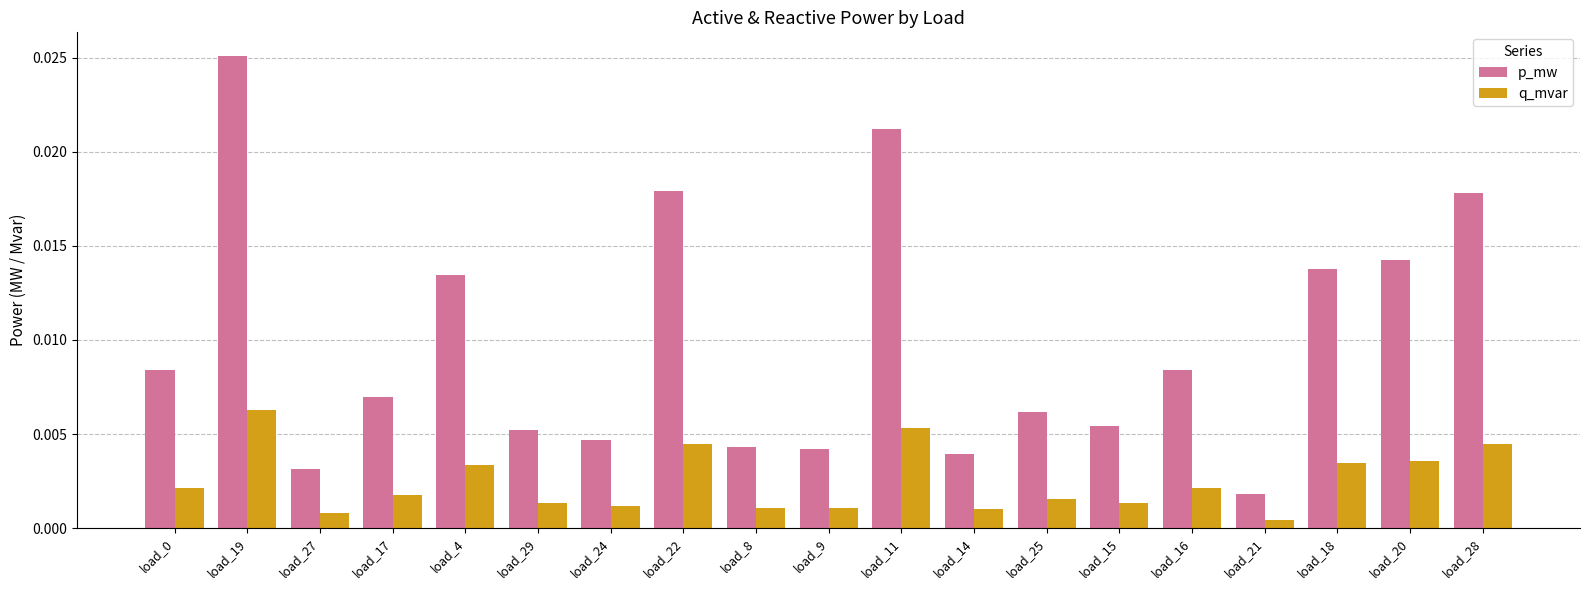

Rank the series by their average value, from highest to lowest.

p_mw, q_mvar